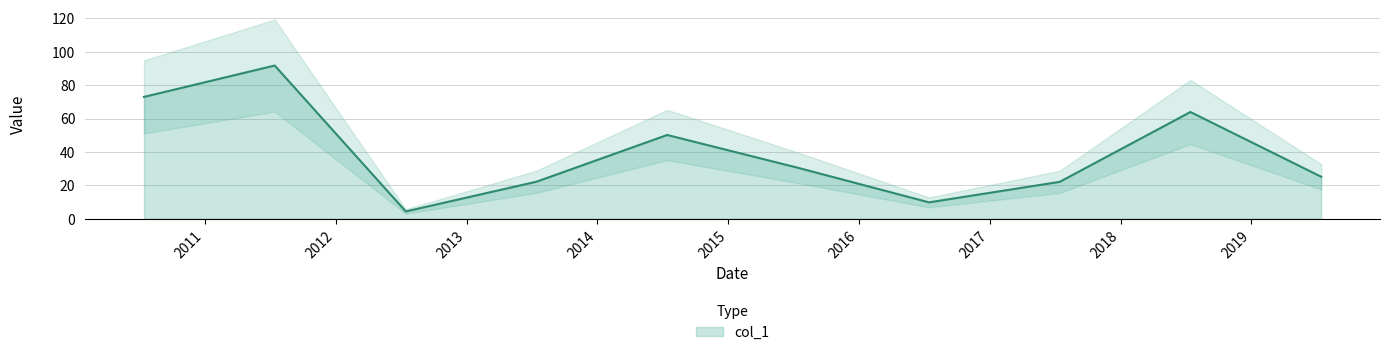

Rank the categories by value from lowest to highest.

2012-07-15, 2016-07-15, 2017-07-15, 2013-07-15, 2019-07-15, 2015-07-15, 2014-07-15, 2018-07-15, 2010-07-15, 2011-07-15